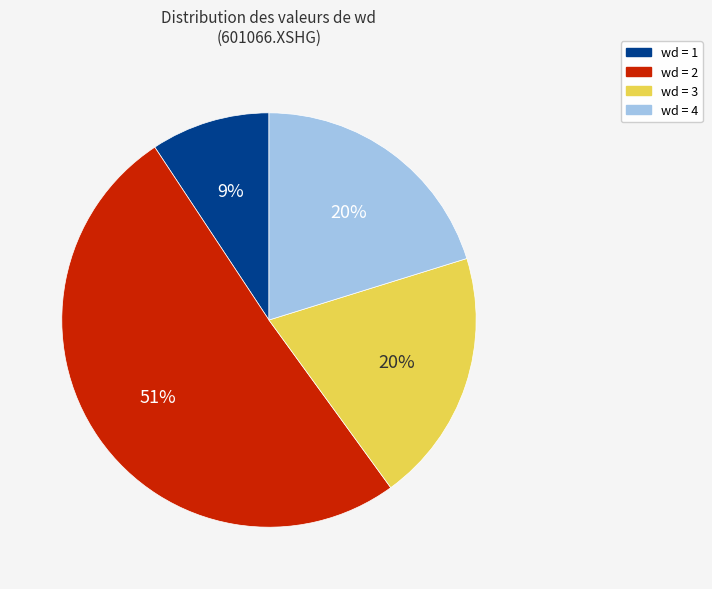

To the nearest percent, what is the average slice percentage?

25%